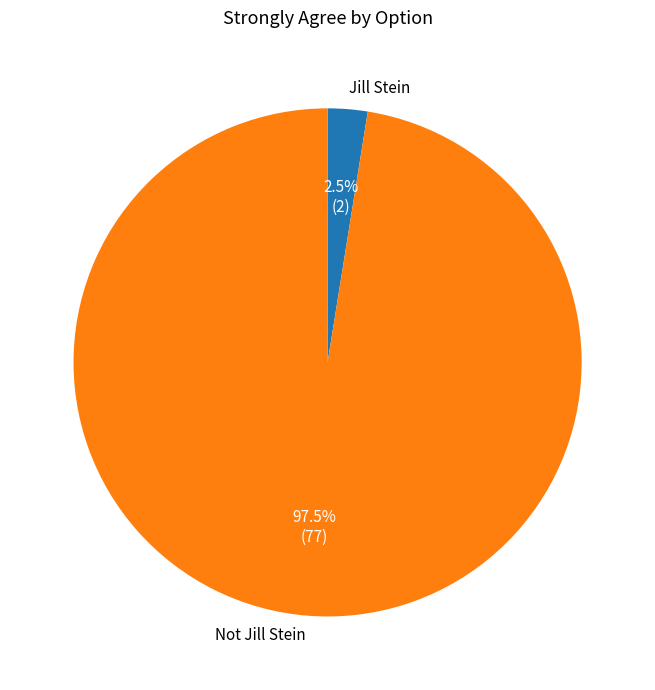

Rank the categories by value from highest to lowest.

Not Jill Stein, Jill Stein